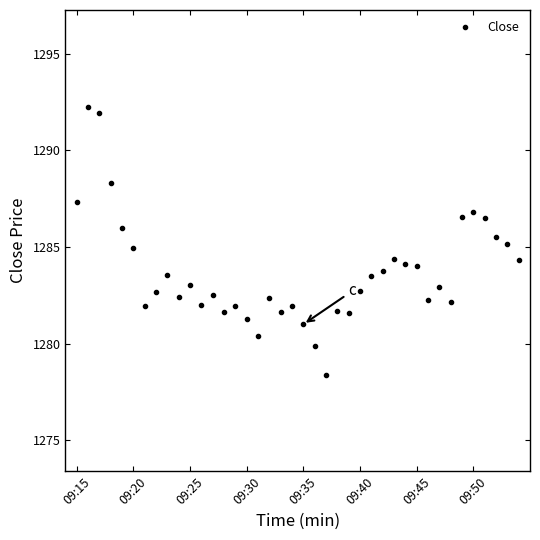

What is the minimum value shown in the chart?

1278.4